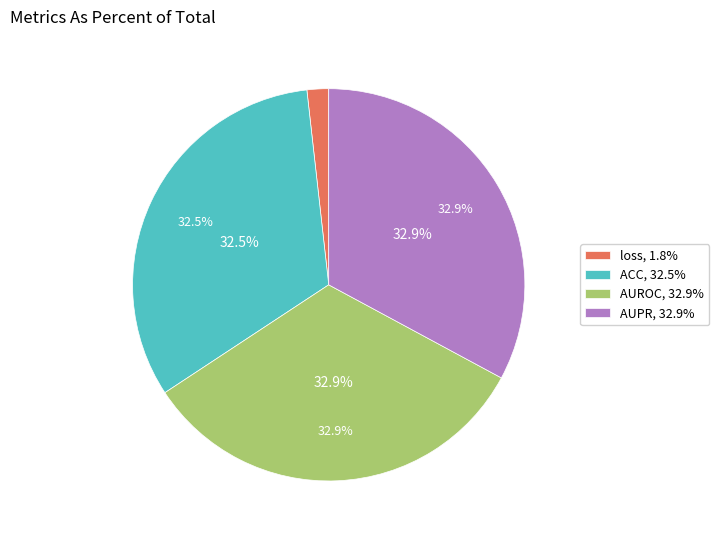

How many segments does this pie chart have?

4